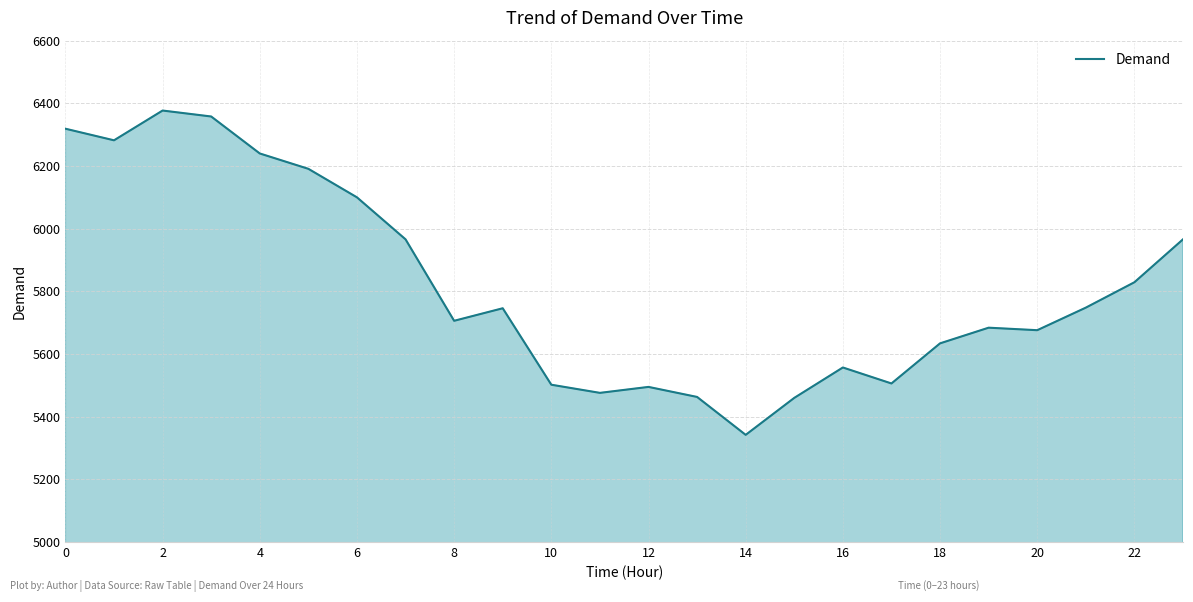

How many distinct data groups are displayed?

1